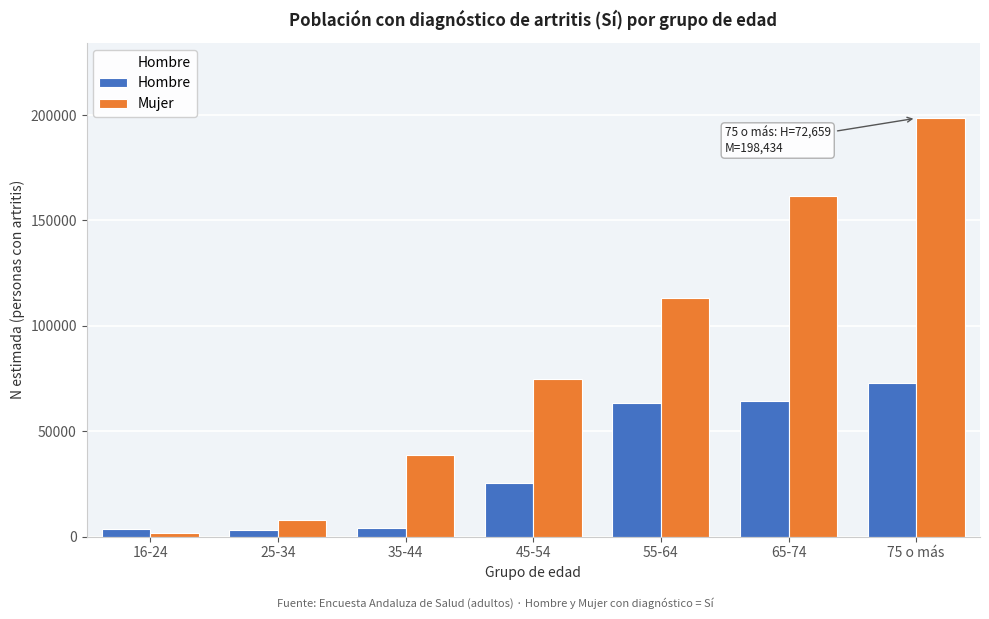

How many categories are shown in the chart?

7